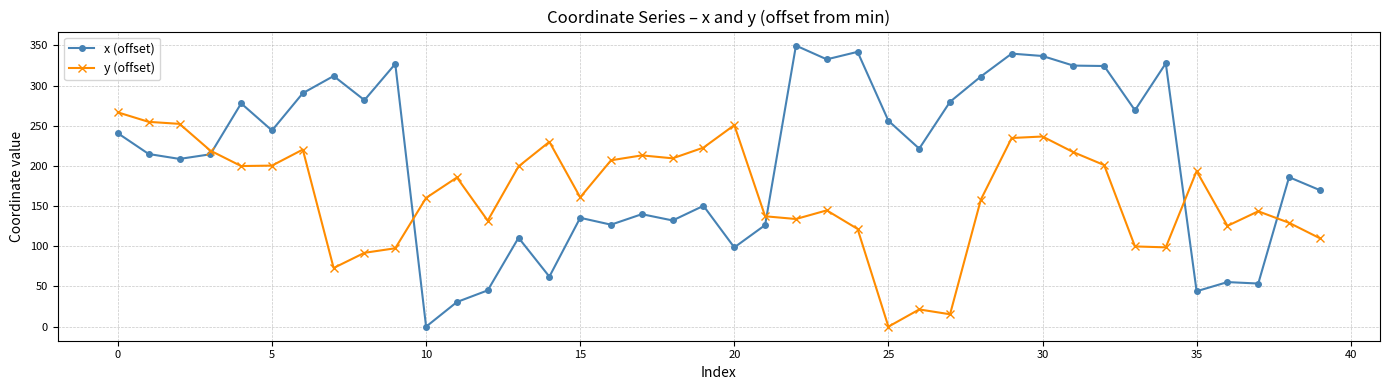

True or false: x (offset) and y (offset) cross at least once.

True